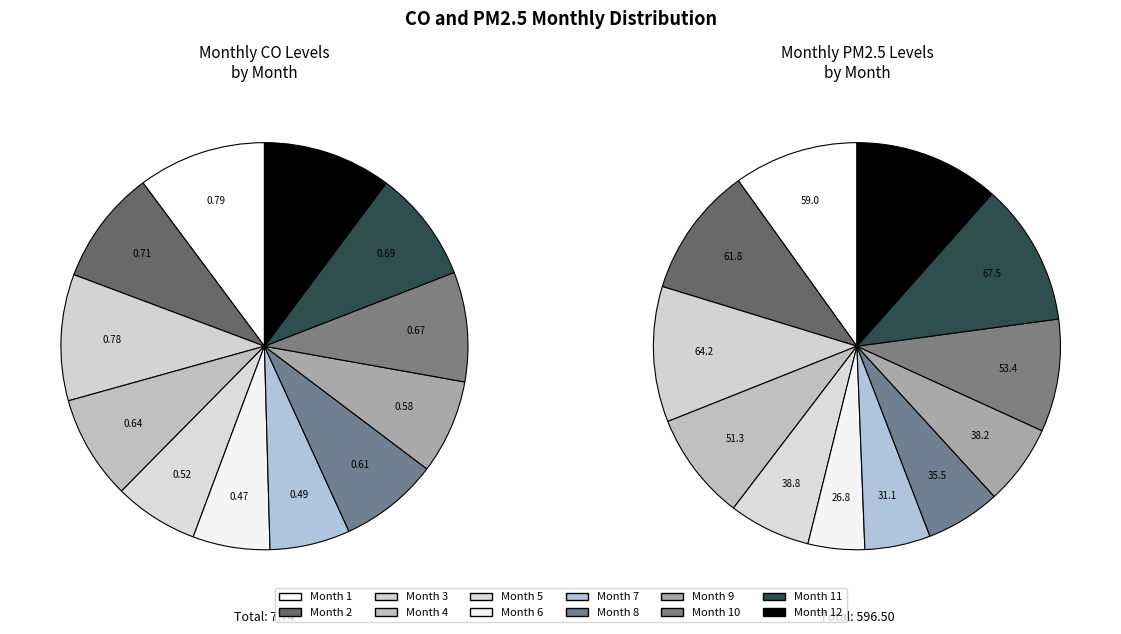

How many slices are in this pie chart?

12